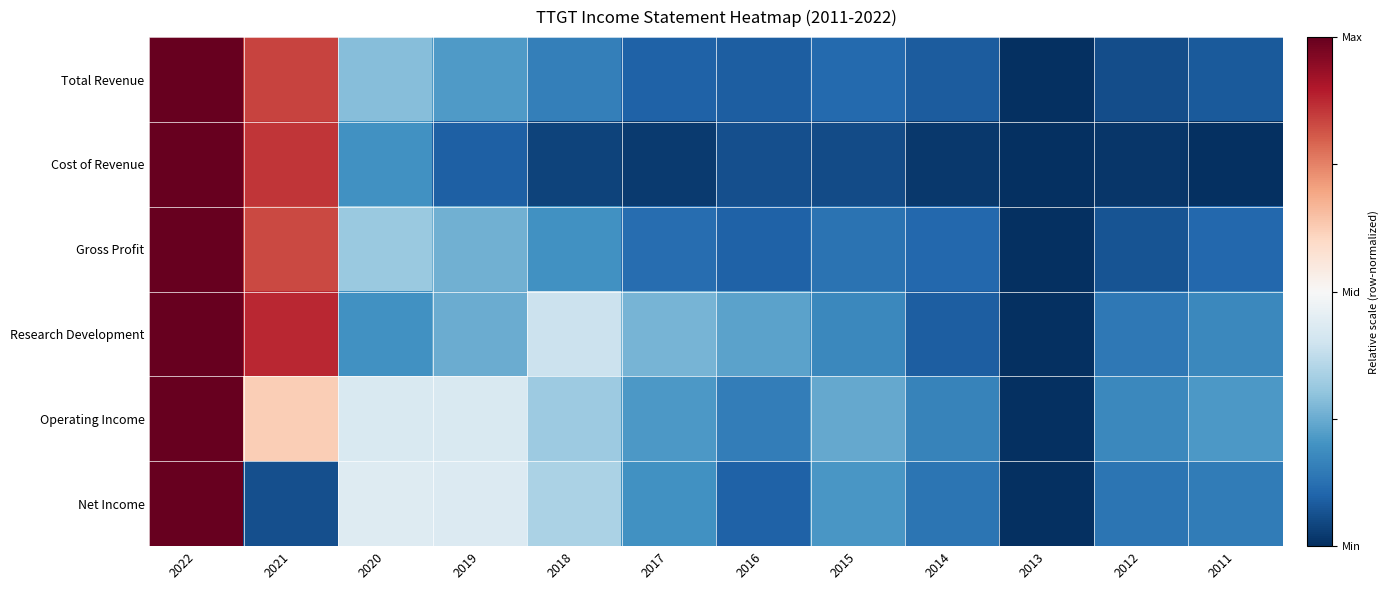

List the series in order of their peak value, highest first.

Total Revenue, Cost of Revenue, Gross Profit, Research Development, Operating Income, Net Income